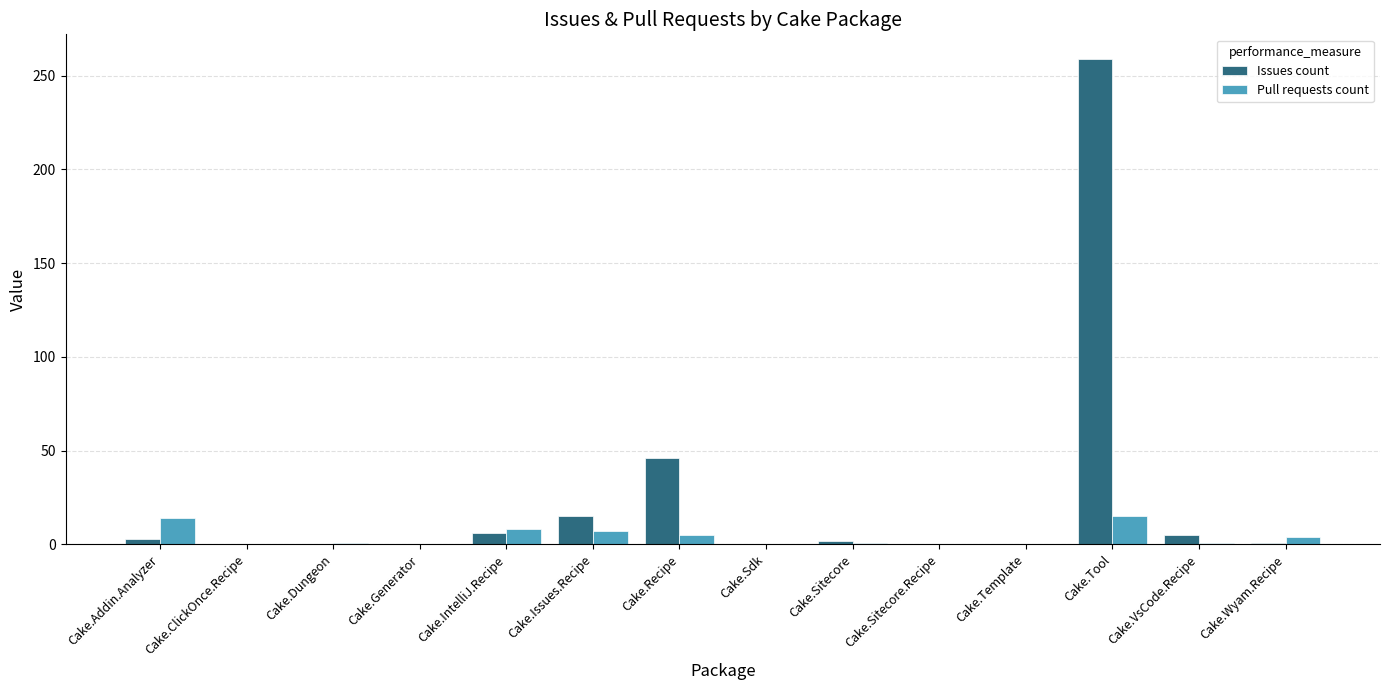

The value of Pull requests count at Cake.Template is 0. True or false?

True